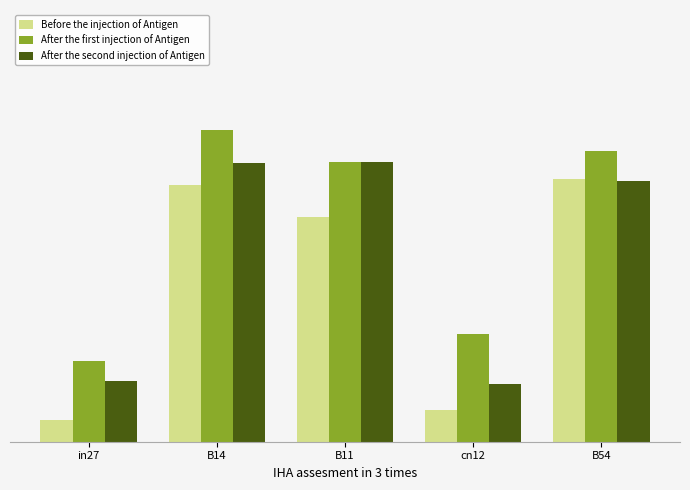

What are all the series names shown in the legend?

Before the injection of Antigen, After the first injection of Antigen, After the second injection of Antigen